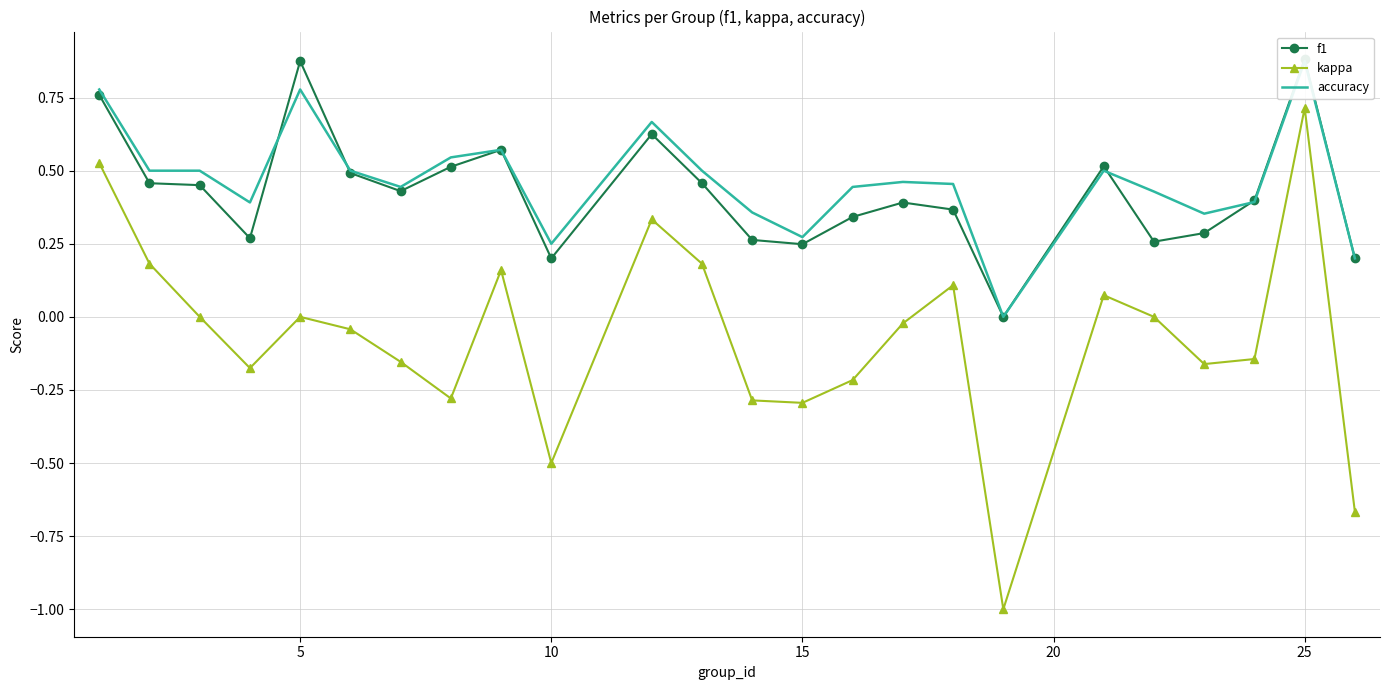

What is the value of the f1 point at the 15th from the left?

0.3